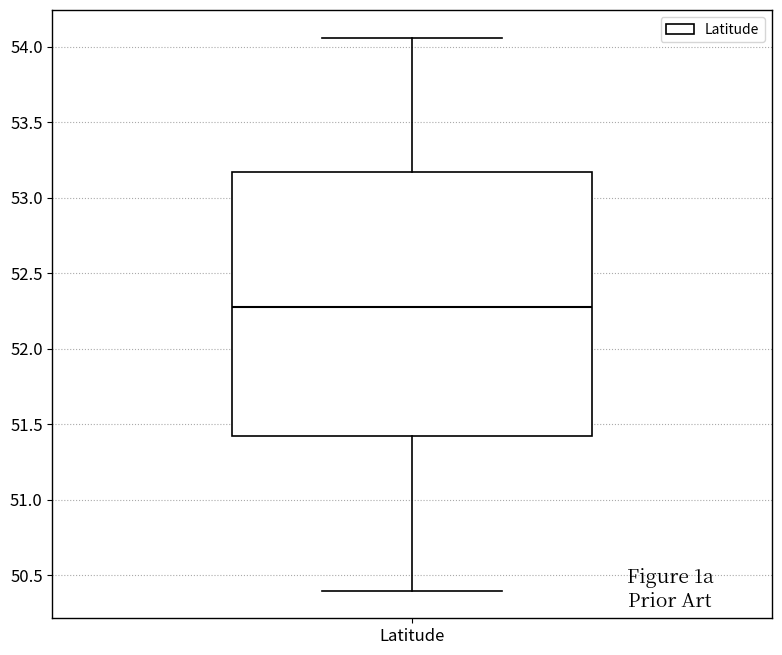

Where is the upper edge of the box for Latitude on the y-axis? The values are not printed on the chart, so give them approximately, as read against the axis.

53.15